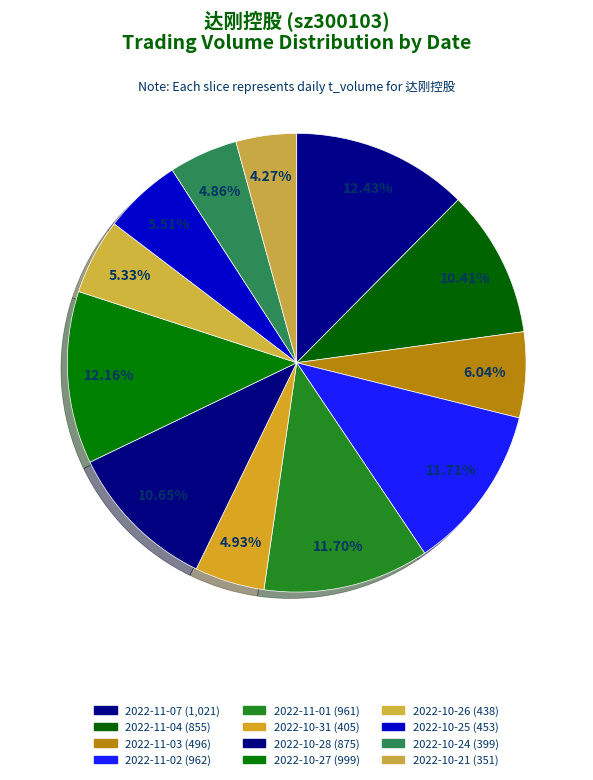

What is the smallest slice in the pie chart?

2022-10-21